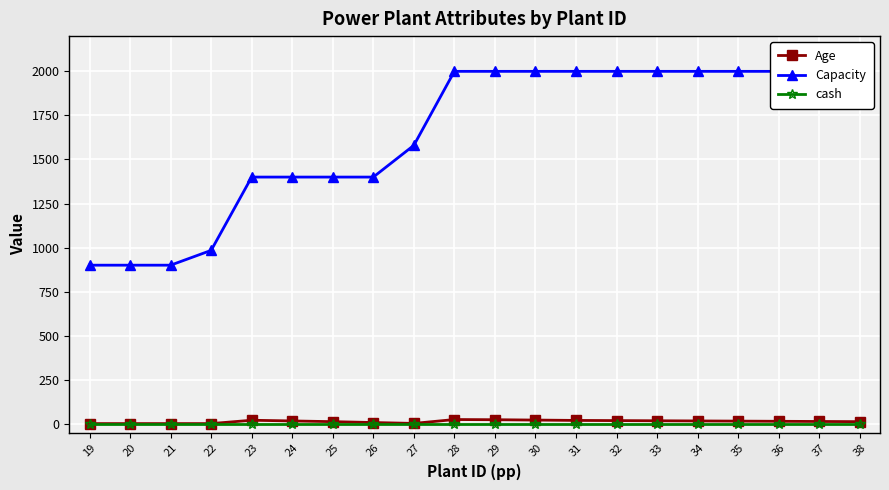

True or false: Age has more than 1 interior local peaks.

True